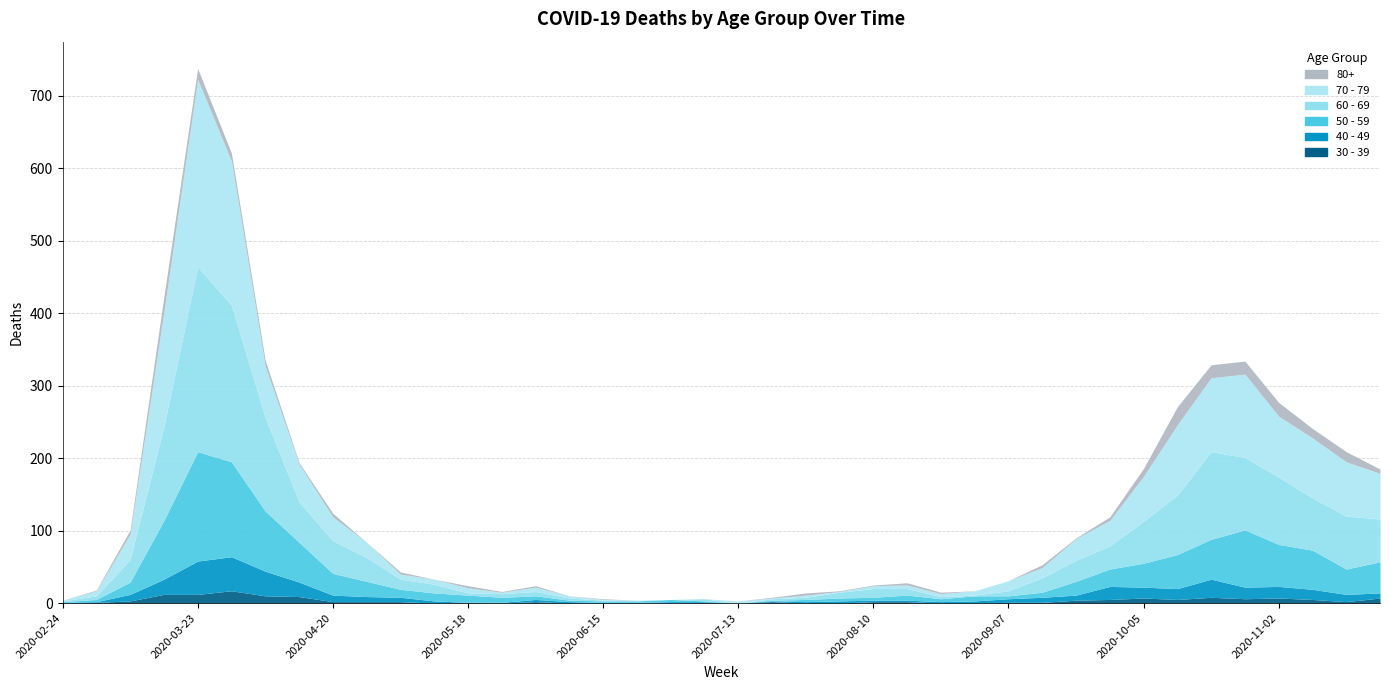

Where does the 30 - 39 series first go above 2?

2020-03-09